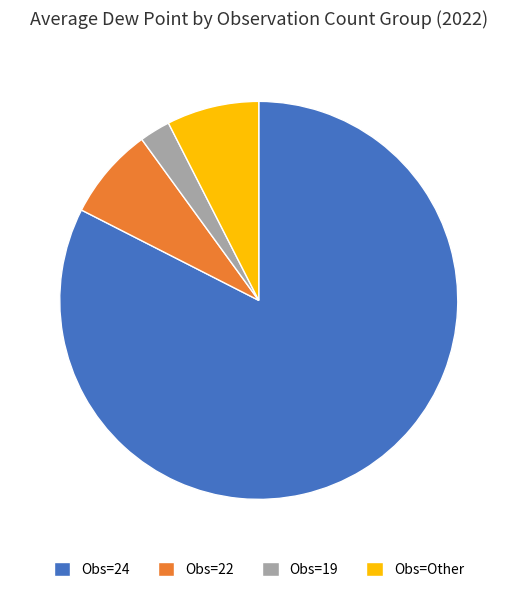

Which category has the biggest portion of the pie?

Obs=24